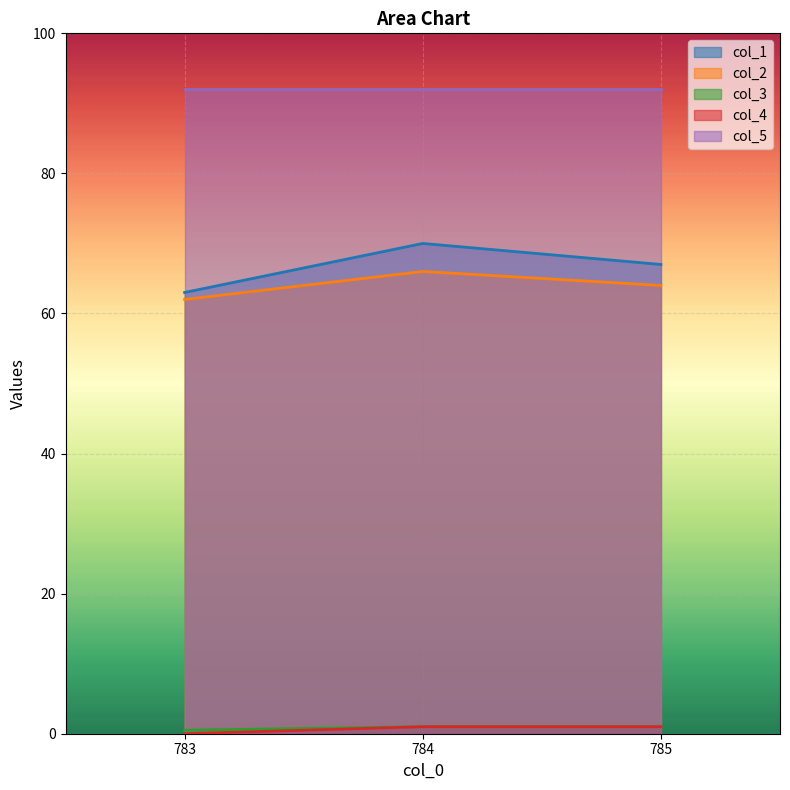

What is the difference between the second highest and minimum values in the col_4 series?

1.0